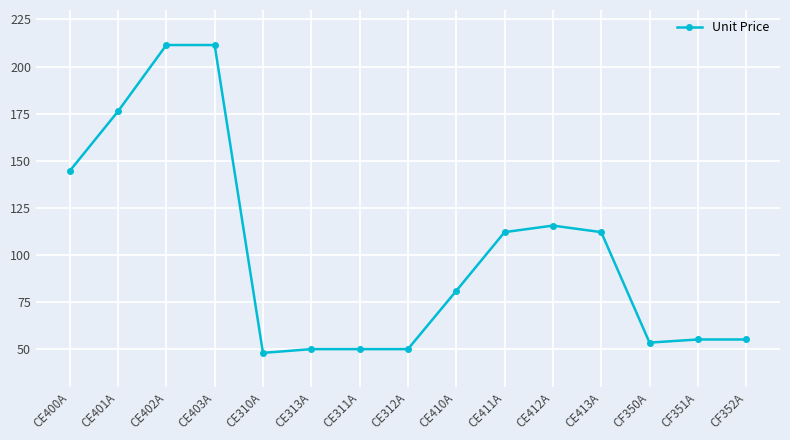

What is the label of the 11th point from the left?

CE412A